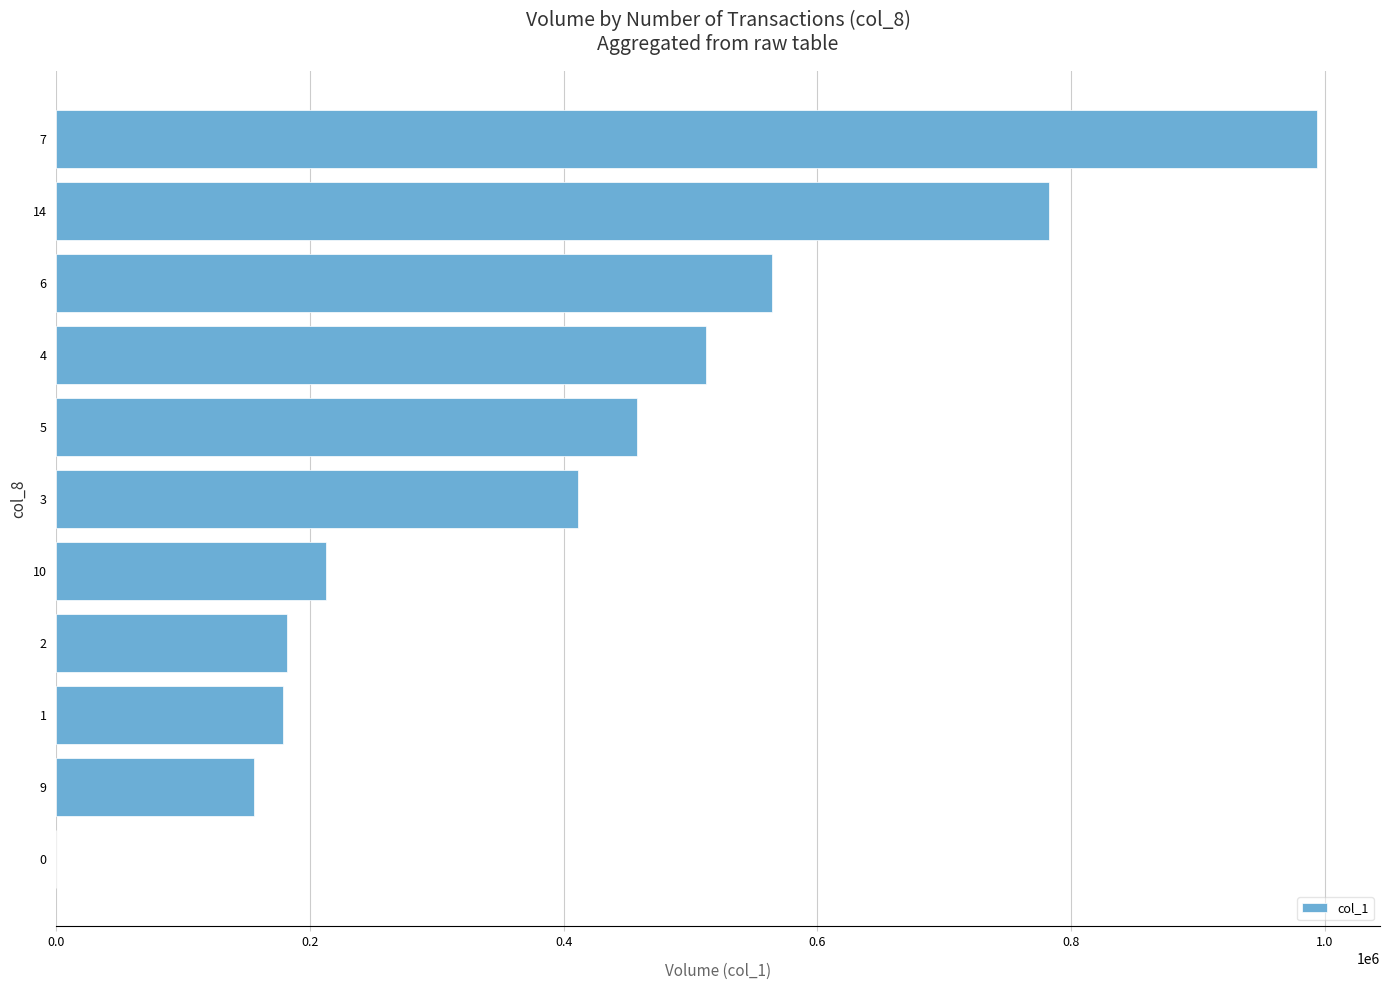

What is the sum of all values?

4452000